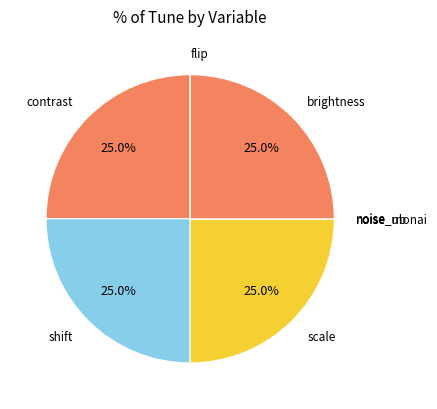

Rank the categories by value from lowest to highest.

noise_ub, noise_monai, noise, flip, contrast, shift, scale, brightness